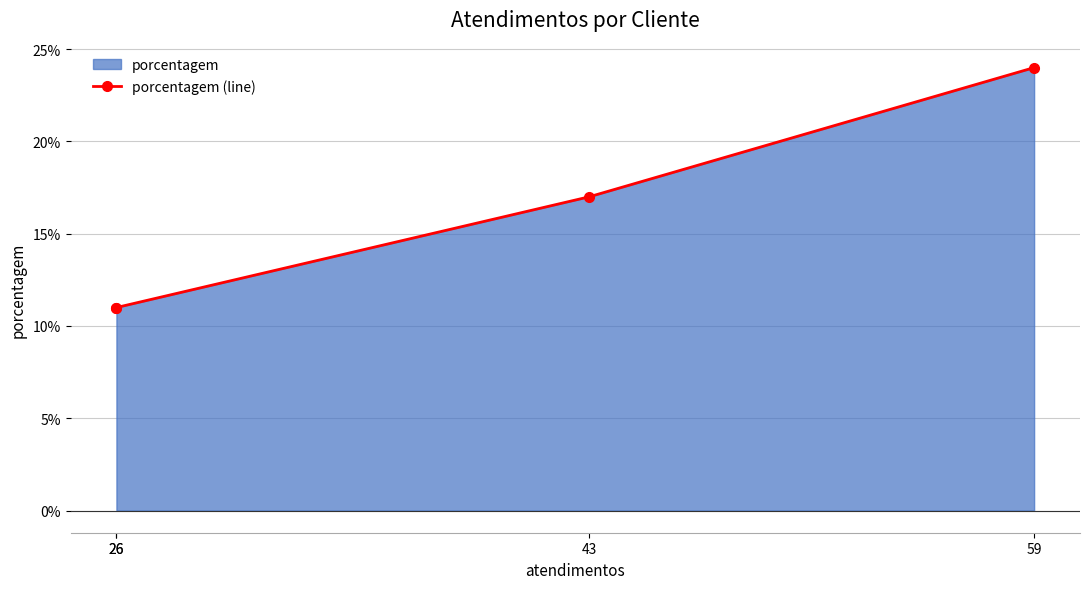

What is the change in value from 26 to 59?

+13